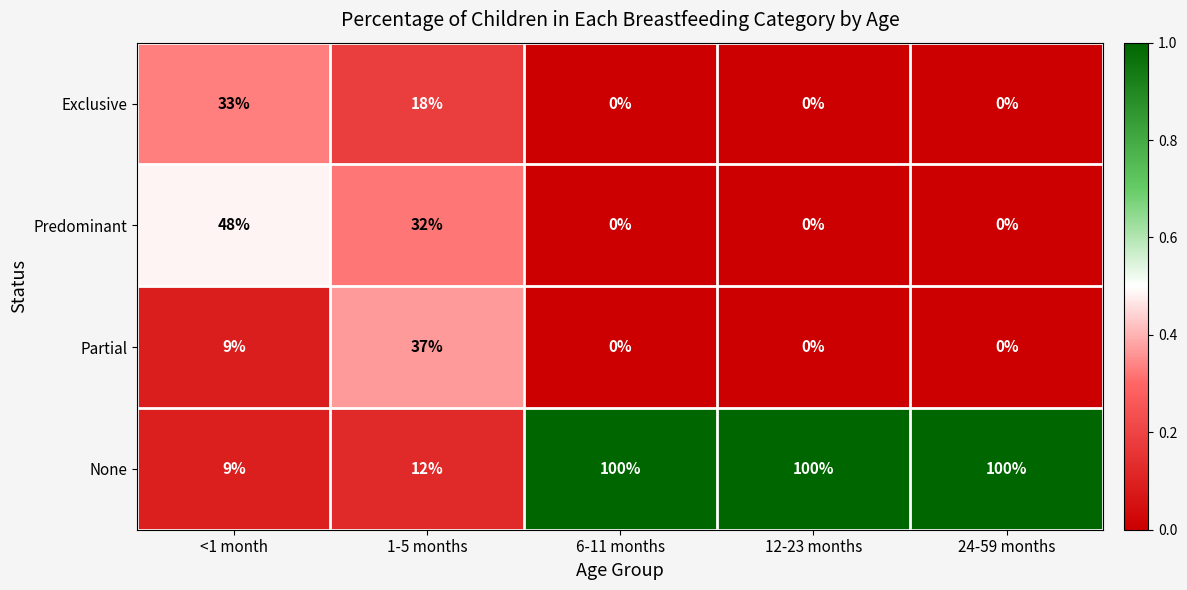

List the series in order of their peak value, highest first.

None, Predominant, Partial, Exclusive